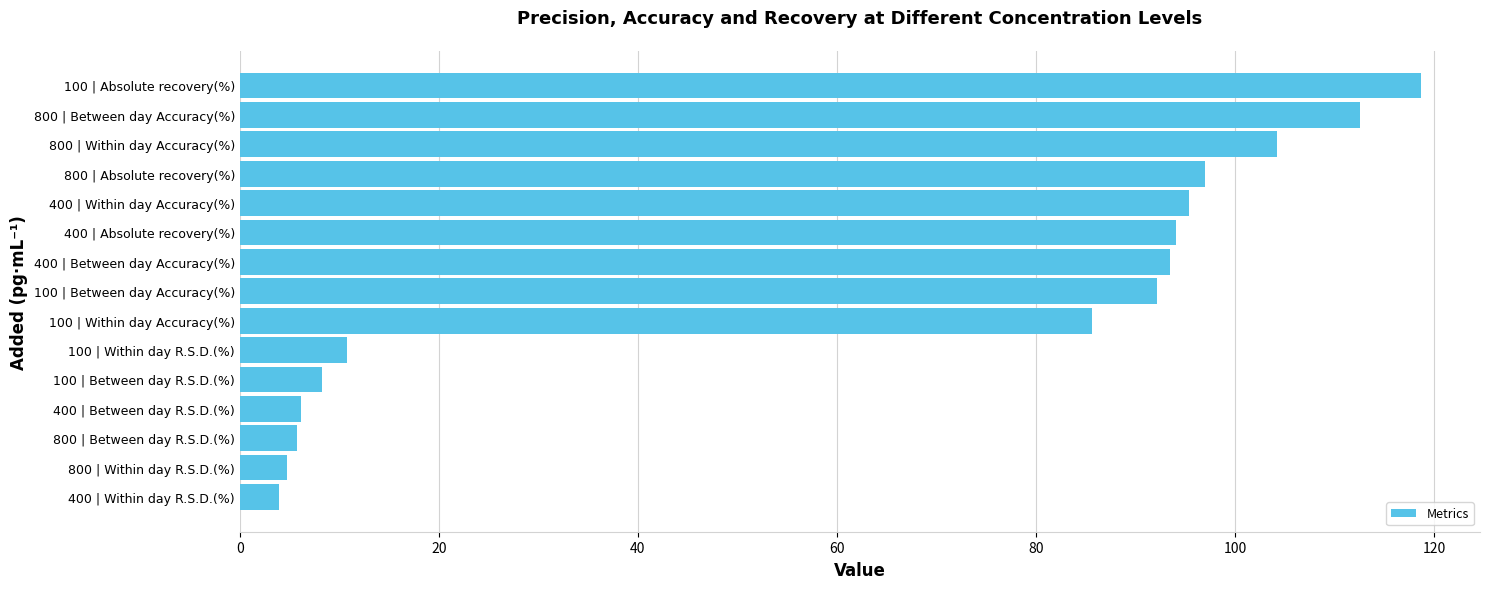

The value at 800 | Between day R.S.D.(%) is 5.8. True or false?

True